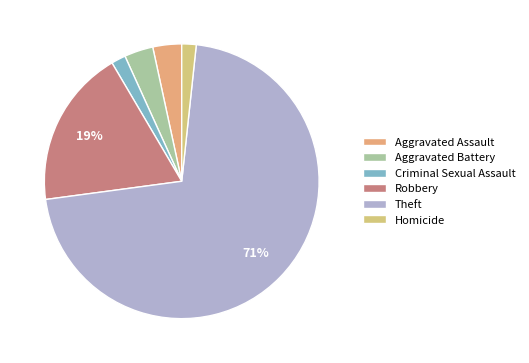

Which has a higher value, Robbery or Criminal Sexual Assault?

Robbery